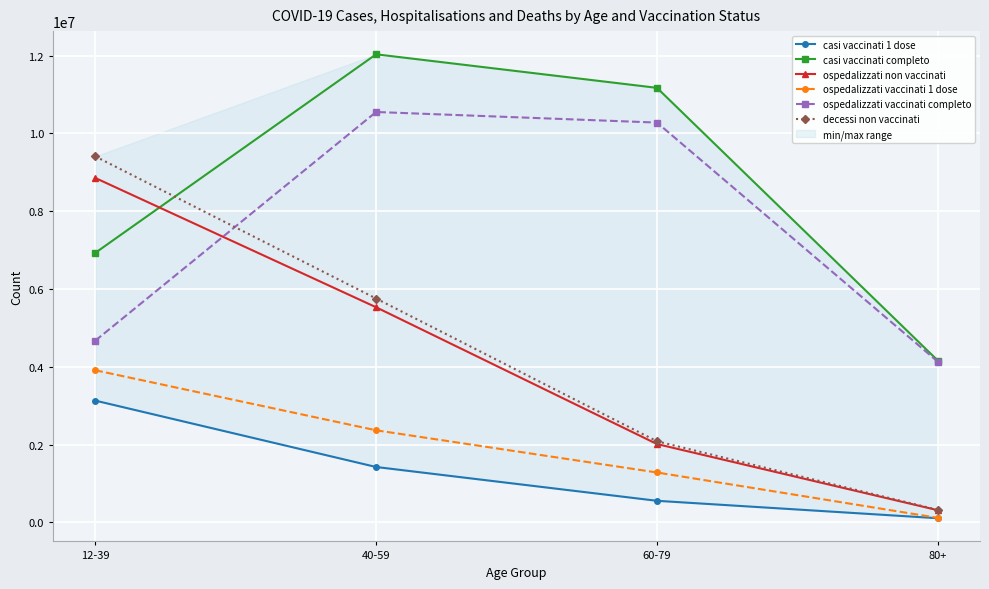

Reading left to right, transcribe all the data shown in this chart.

casi vaccinati 1 dose: 3129839	1422424	552988	105042
casi vaccinati completo: 6927425	12034678	11172162	4157813
ospedalizzati non vaccinati: 8855576	5530037	2012350	310867
ospedalizzati vaccinati 1 dose: 3910551	2366086	1281222	114534
ospedalizzati vaccinati completo: 4669428	10551337	10279207	4128706
decessi non vaccinati: 9409901	5754829	2083299	320296